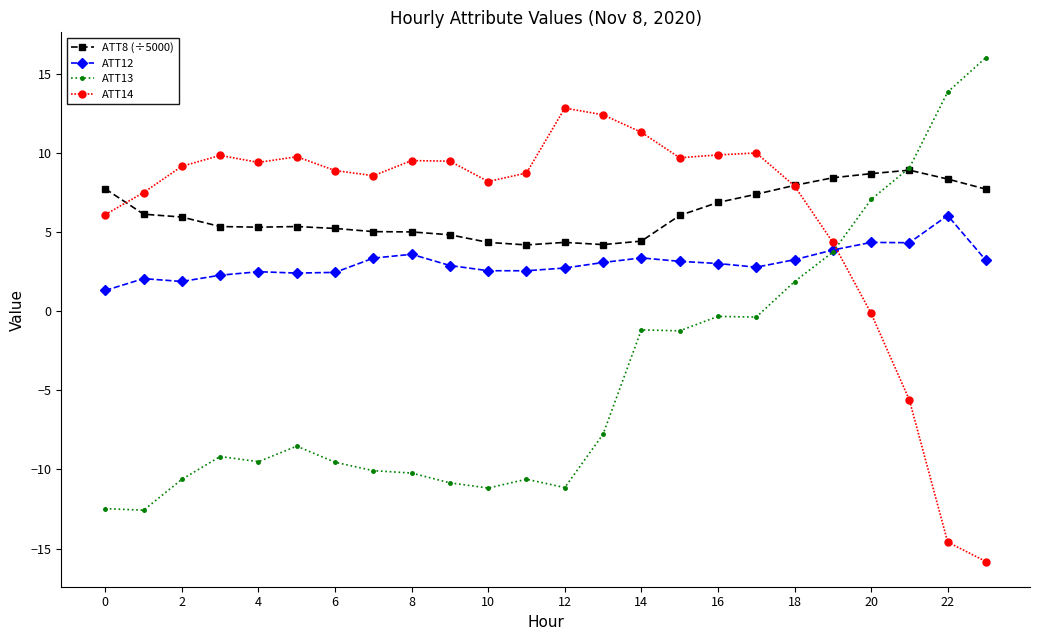

Which series ends up on top after the final intersection of ATT8 (÷5000) and ATT13?

ATT13